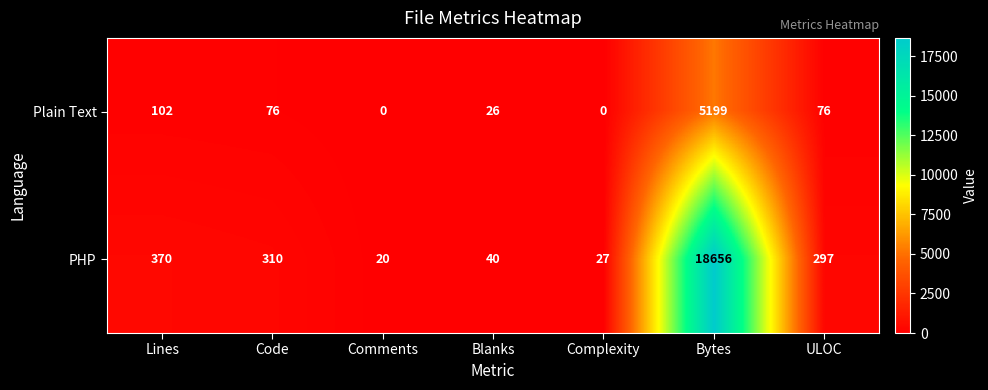

Which series has the largest total across all categories?

PHP